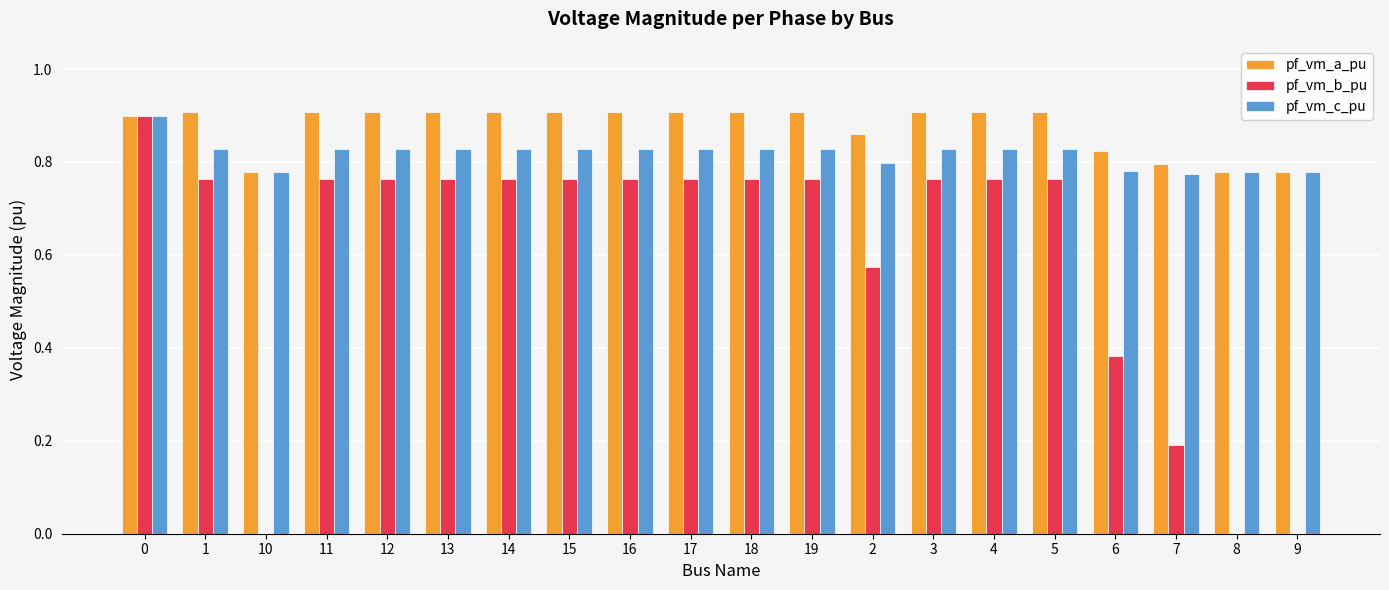

Which series has the largest total across all categories?

pf_vm_a_pu